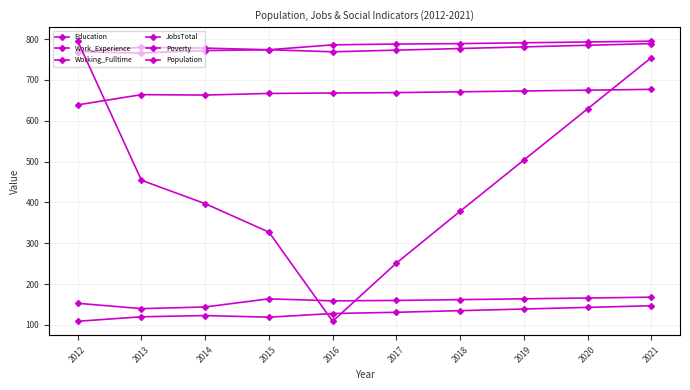

The value of Work_Experience at 2021 is 795. True or false?

True